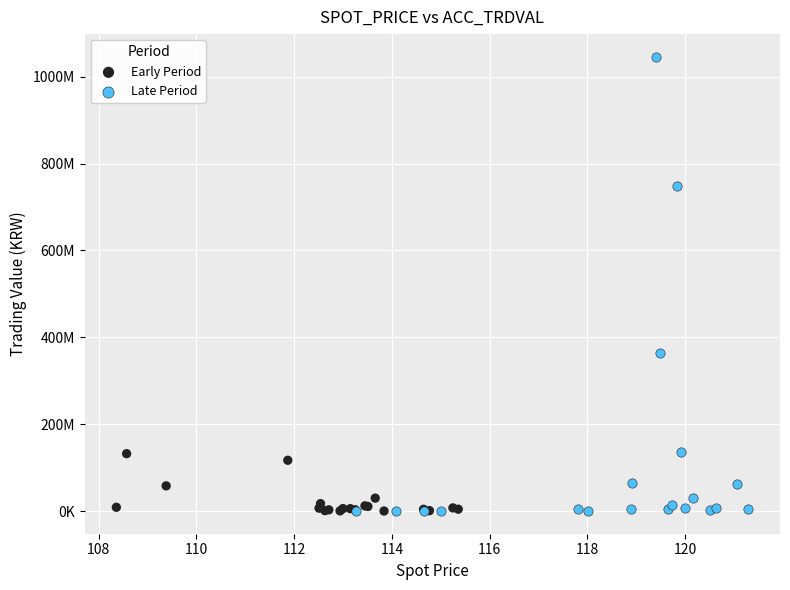

Which series reaches the maximum Y coordinate?

Late Period